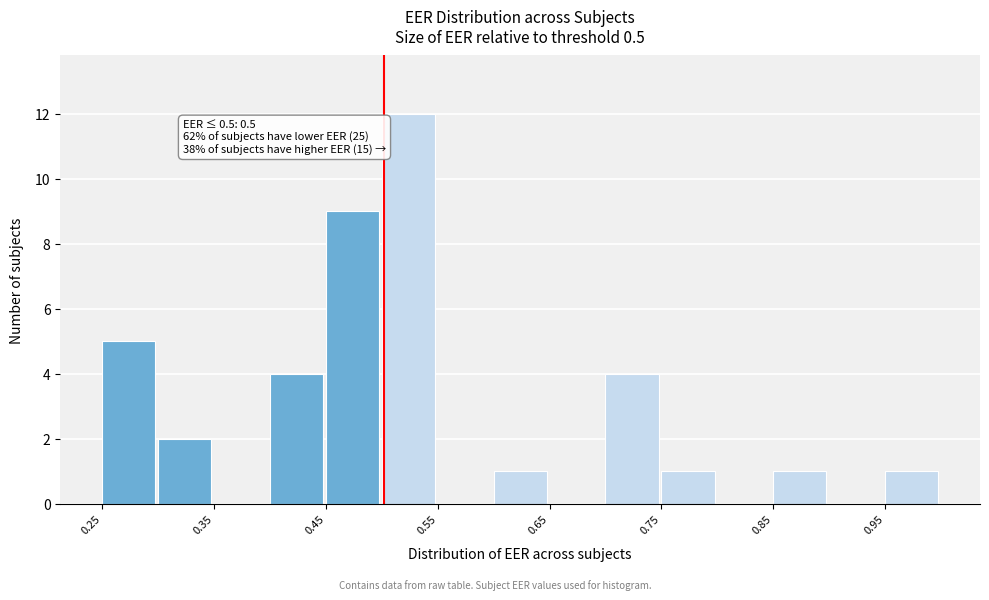

Read against the x-axis, roughly where is the centre of the tallest bar?

0.52